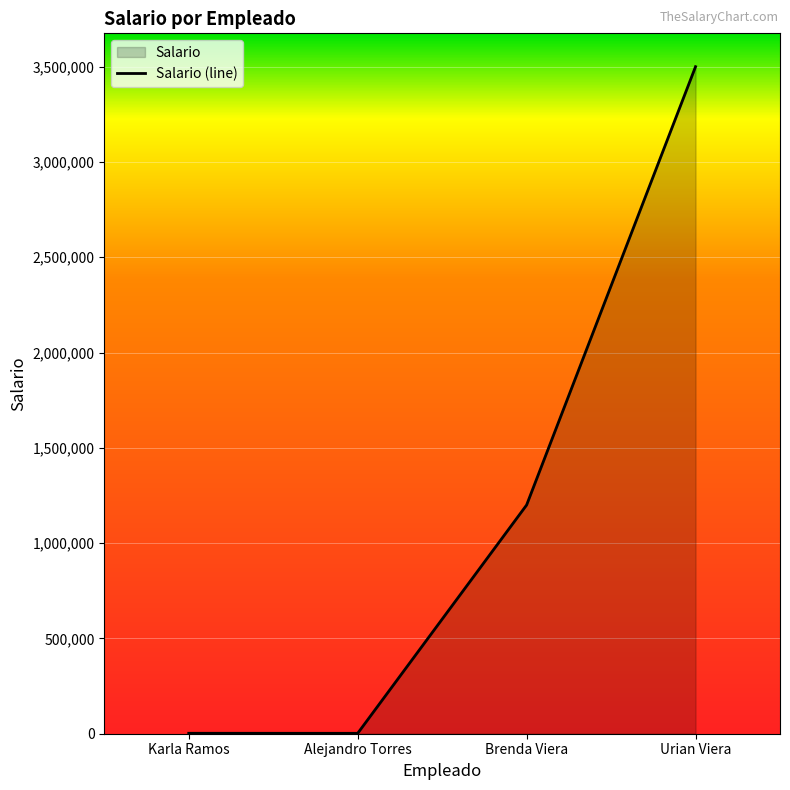

What is the ratio of the value at Karla Ramos to the value at Alejandro Torres?

1.1